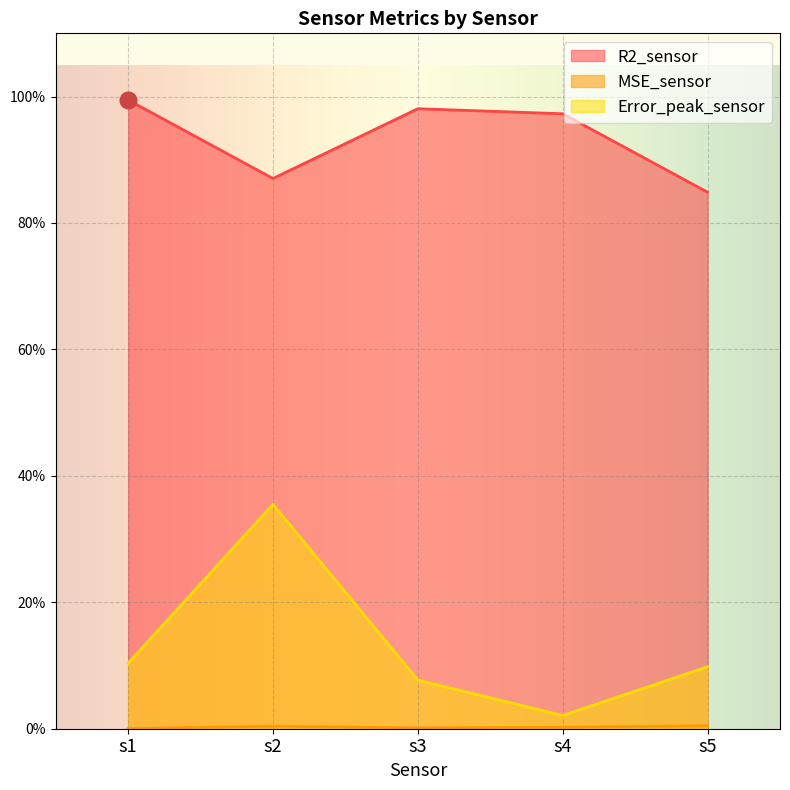

What is the average value of the R2_sensor series?

0.9